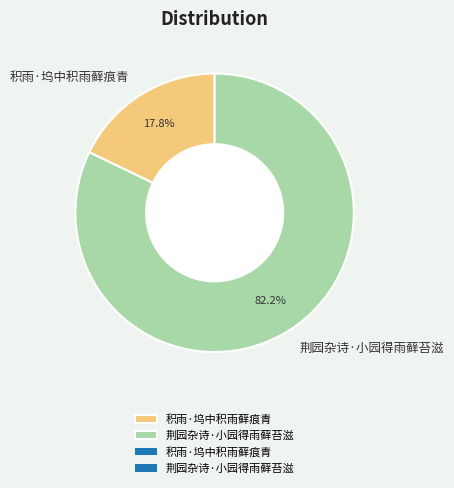

What percentage is NOT represented by 荆园杂诗·小园得雨藓苔滋?

17.8%